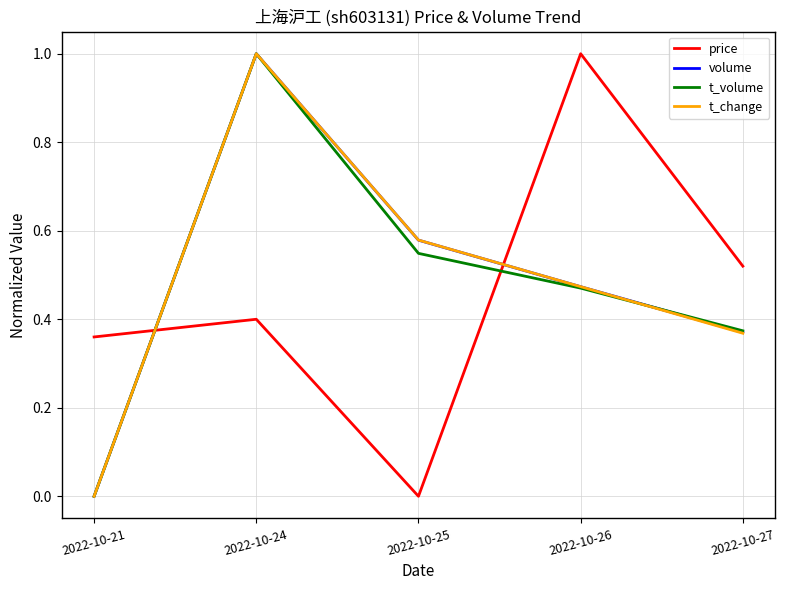

Which category has the lowest value in the volume series?

2022-10-21